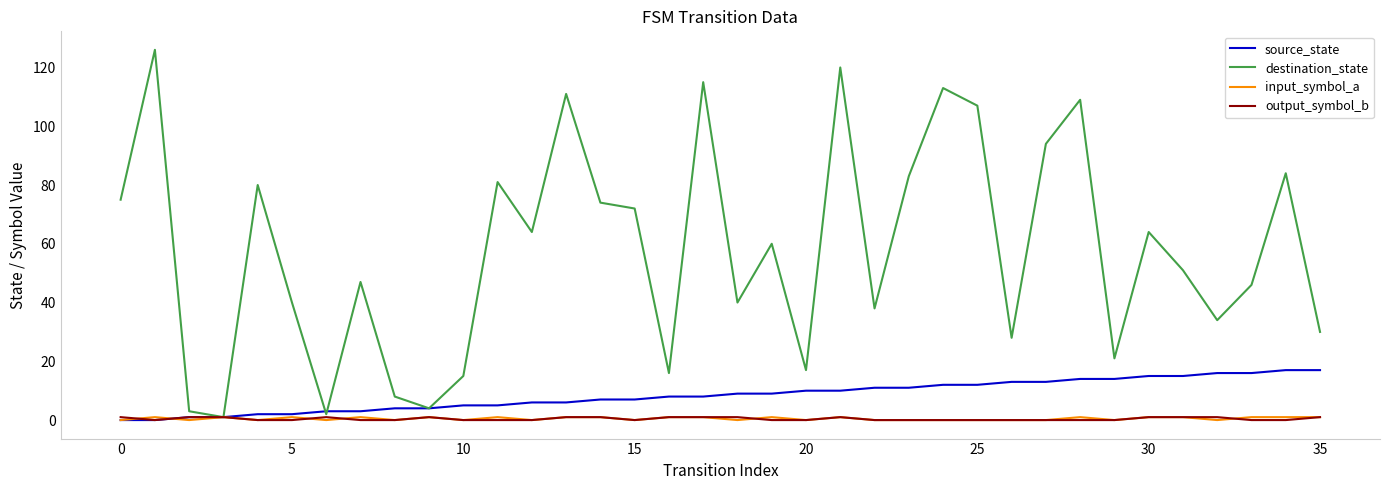

Which series has the largest total across all categories?

destination_state